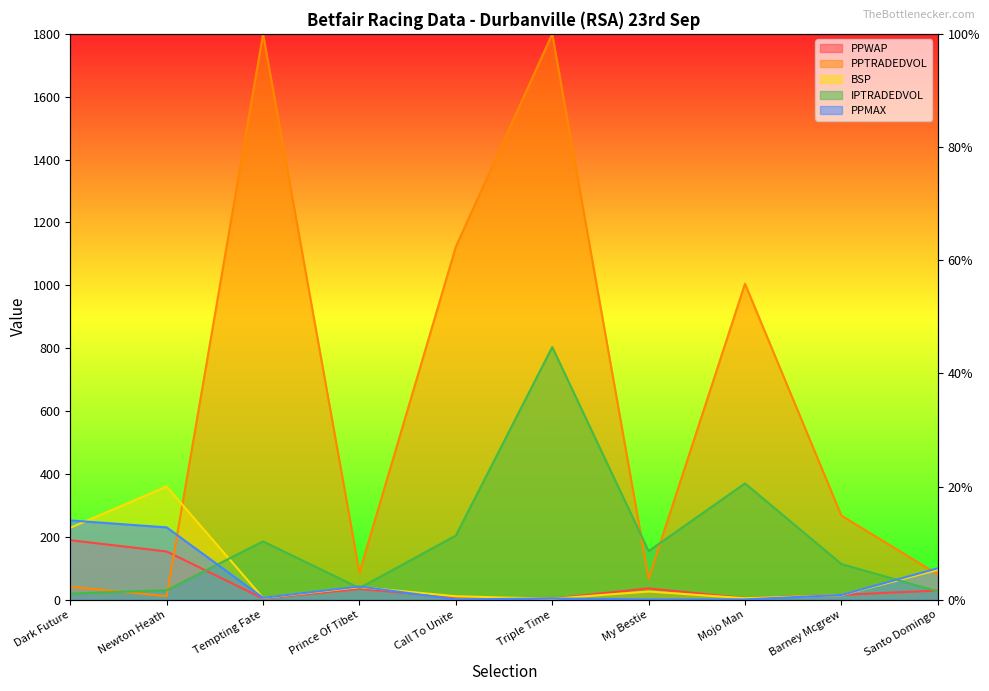

At which label does IPTRADEDVOL first exceed 154?

Tempting Fate